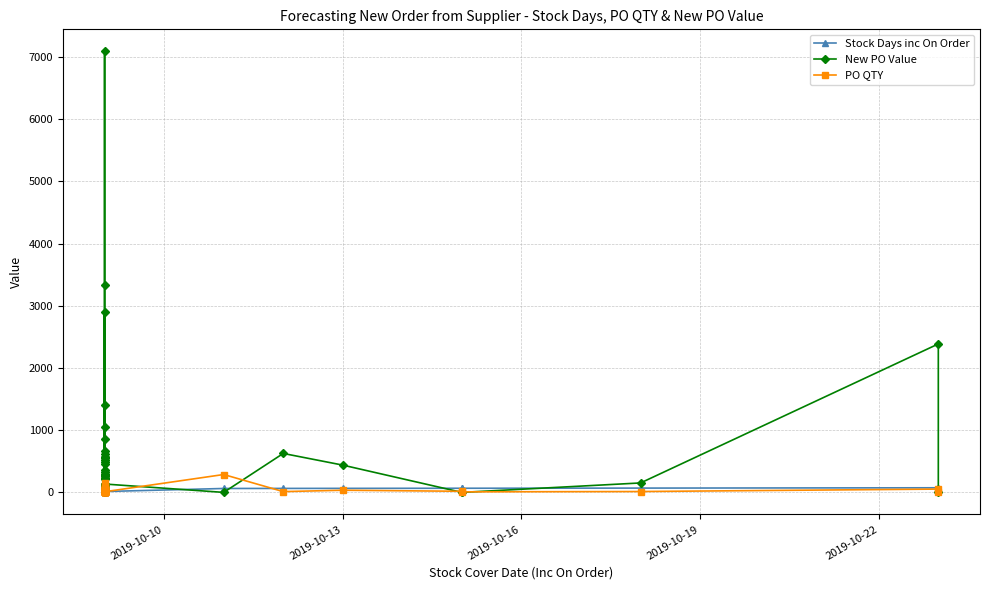

At which label does PO QTY first exceed 19?

2019-10-10